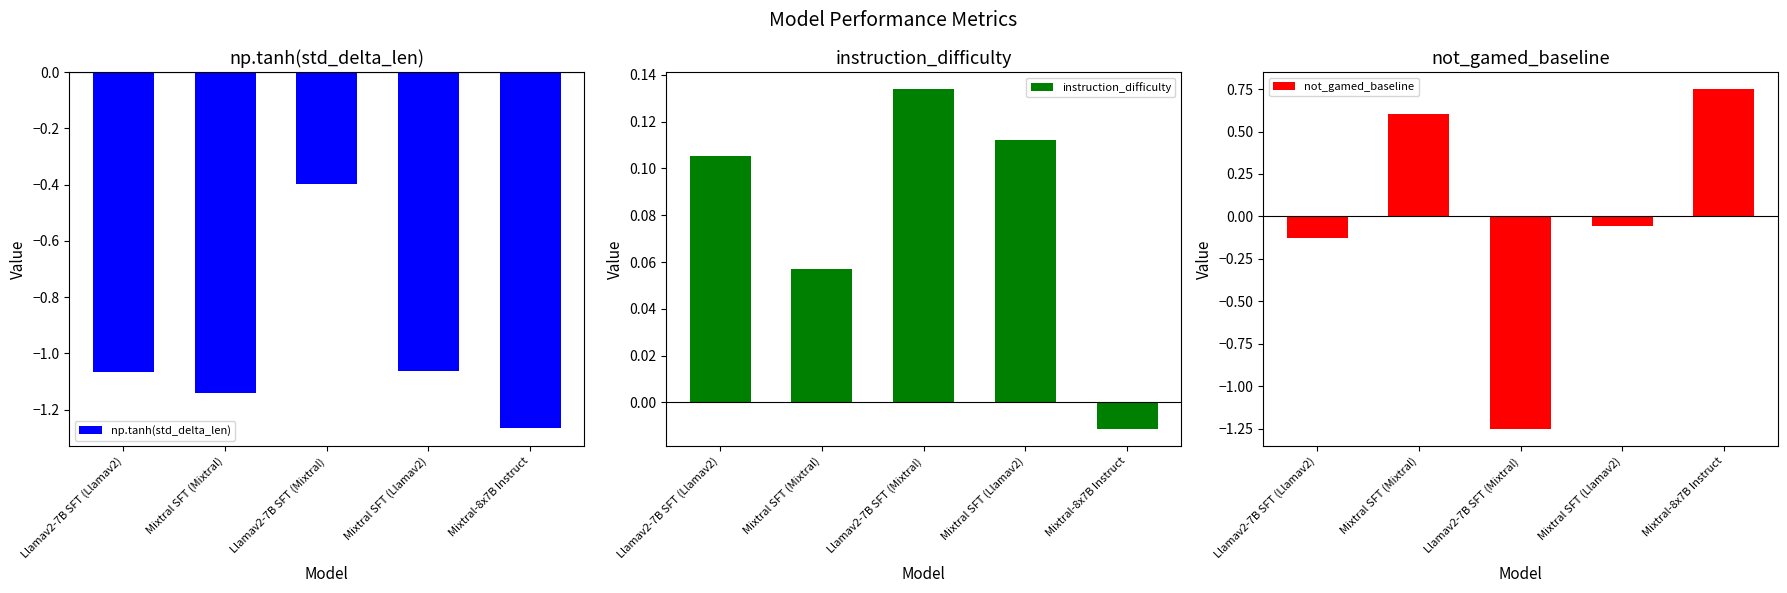

What is the value of the np.tanh(std_delta_len) bar at the 4th from the left?

-1.1